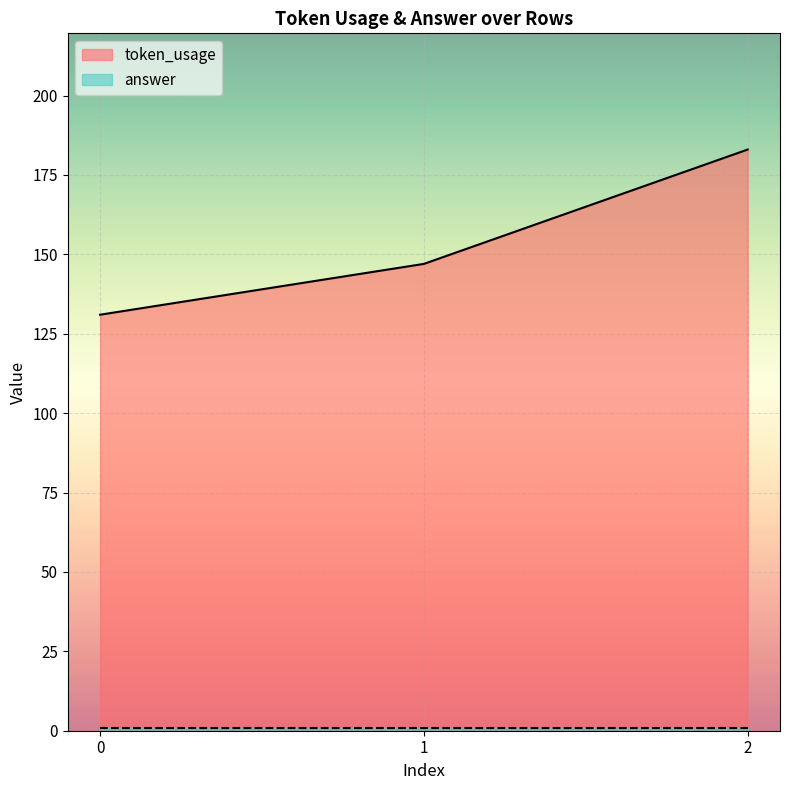

Rank the categories by value from lowest to highest.

0, 1, 2